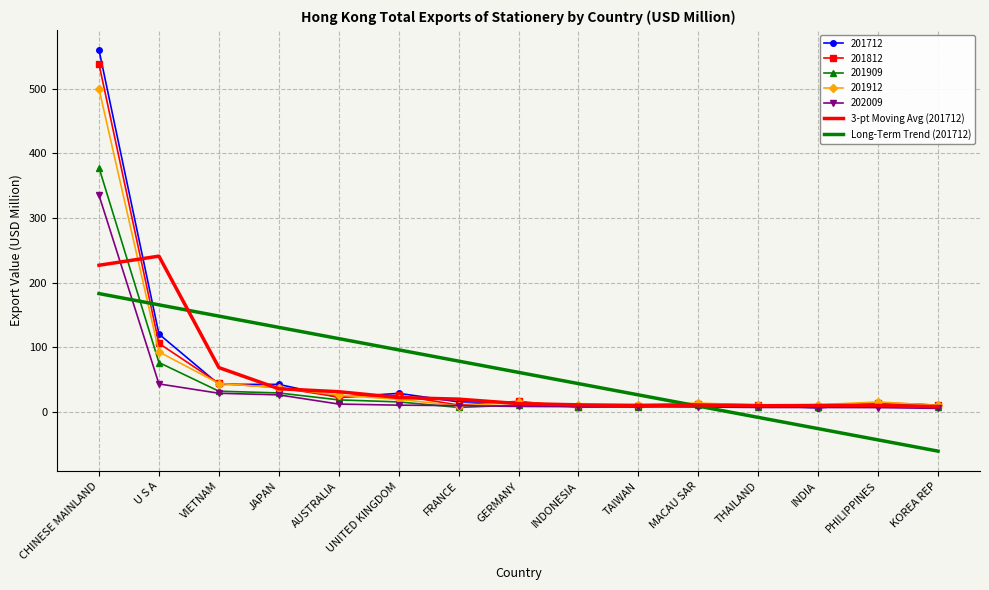

What is the total value across all series at KOREA REP?

-10.5